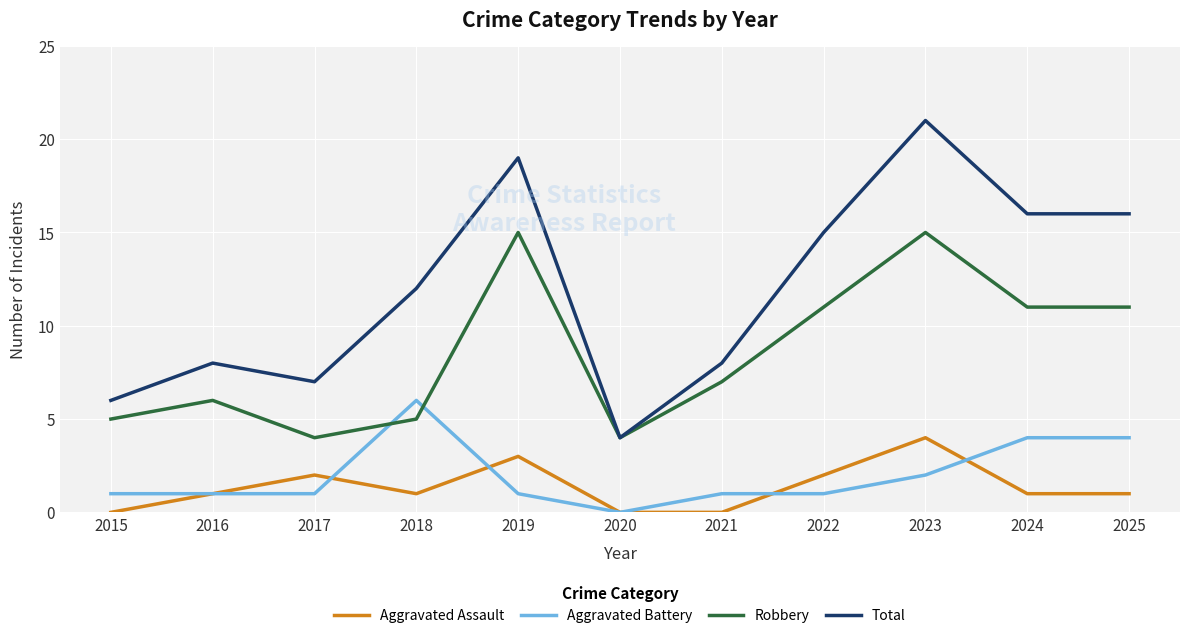

At which label does Aggravated Assault reach its peak?

2023